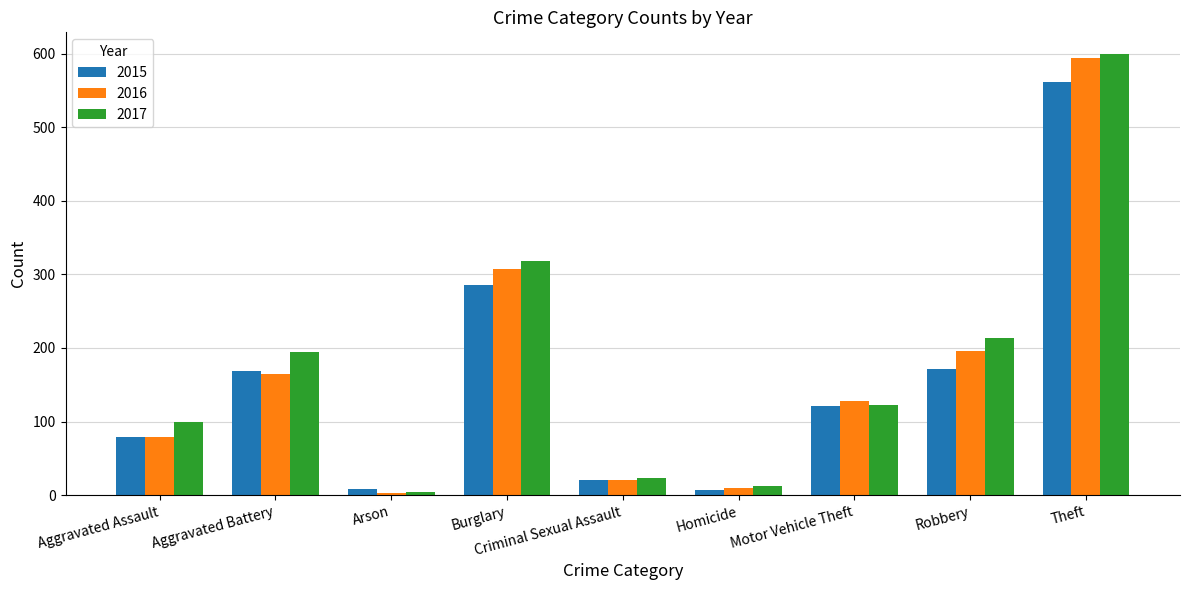

Which series has the largest total across all categories?

2017